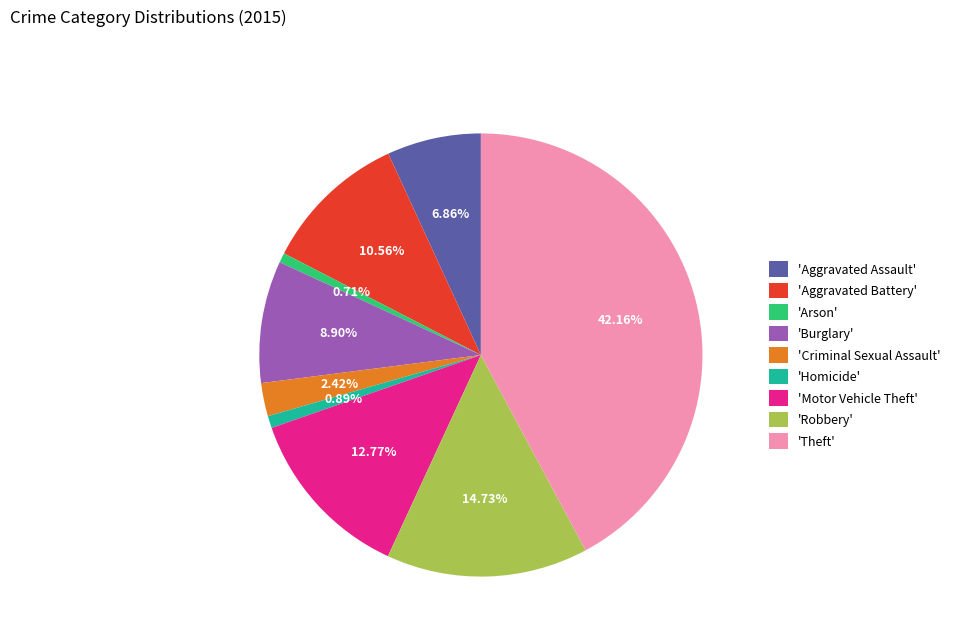

Is the sum of 'Robbery' and 'Aggravated Assault' greater than half?

No